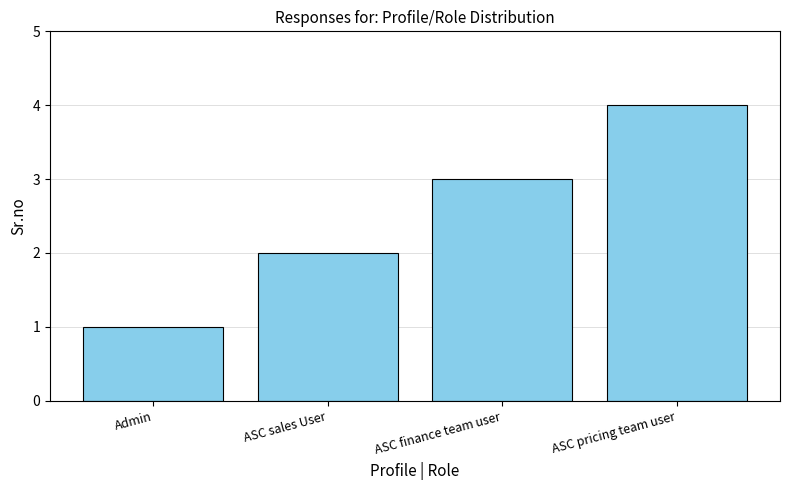

Which has a higher value, Admin or ASC pricing team user?

ASC pricing team user